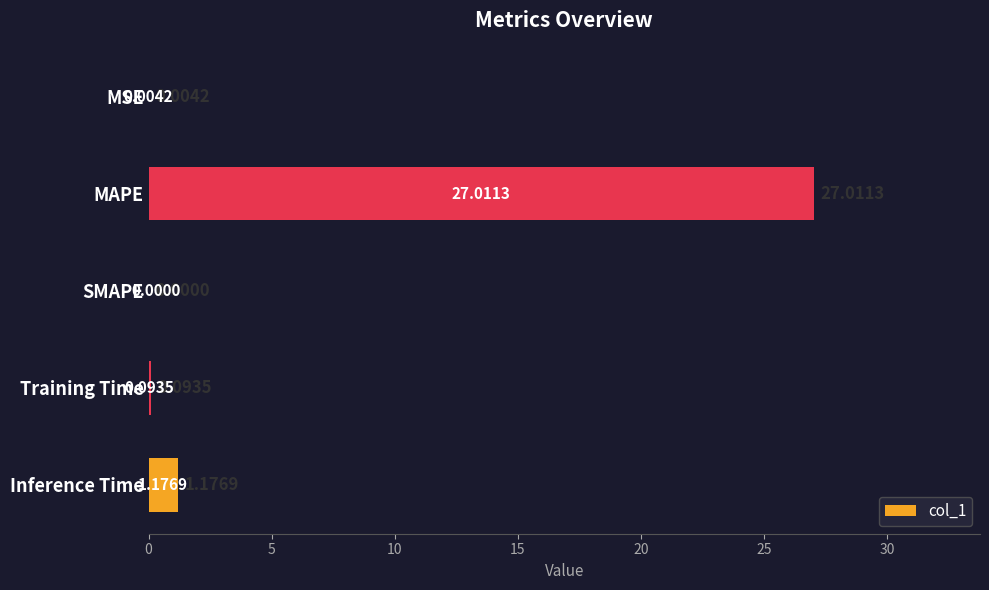

Count the number of categories in the chart.

5